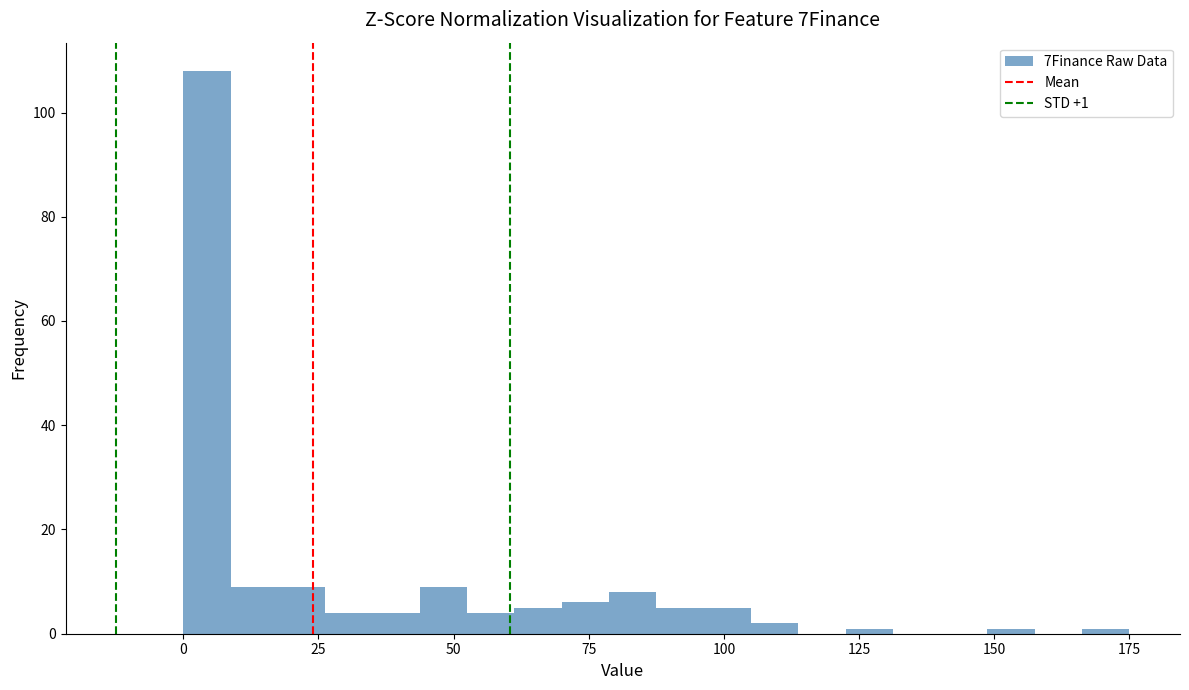

Read against the x-axis, roughly where is the centre of the tallest bar?

5